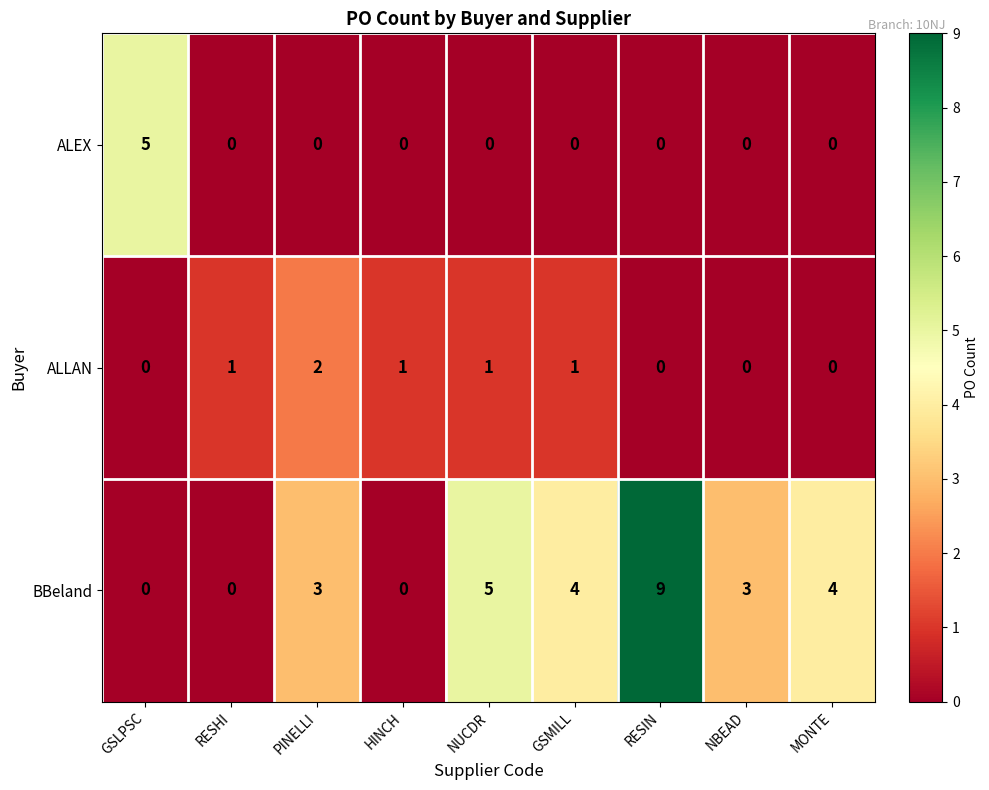

How many series are shown in this chart?

3